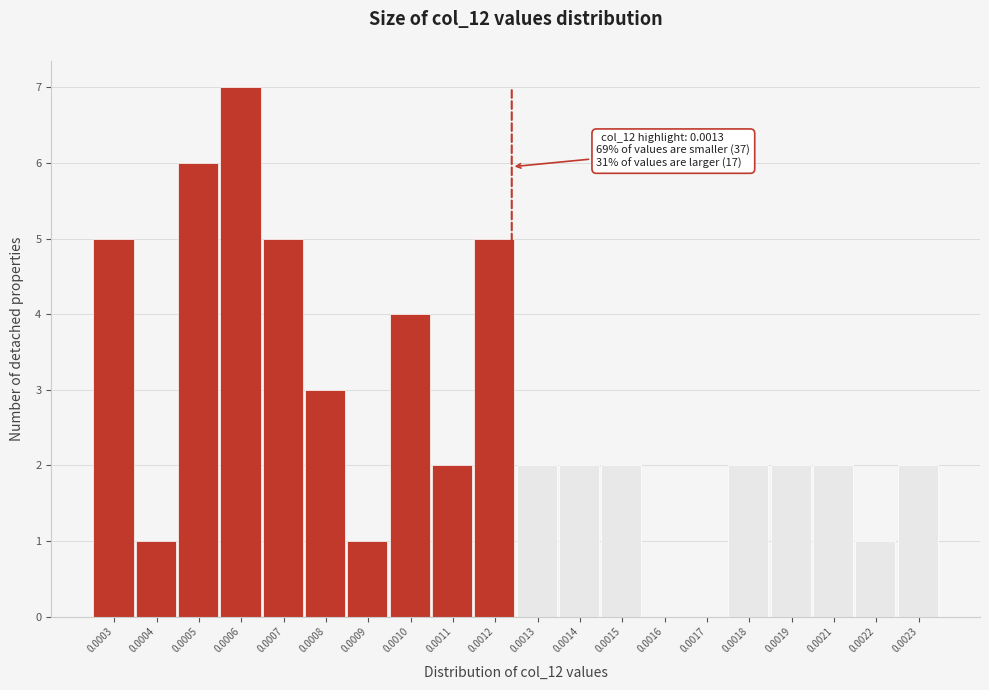

Reading left to right, transcribe all the data shown in this chart.

0.0003=5	0.0004=1	0.0005=6	0.0006=7	0.0007=5	0.0008=3	0.0009=1	0.0010=4	0.0011=2	0.0012=5	0.0013=2	0.0014=2	0.0015=2	0.0016=0	0.0017=0	0.0018=2	0.0019=2	0.0021=2	0.0022=1	0.0023=2